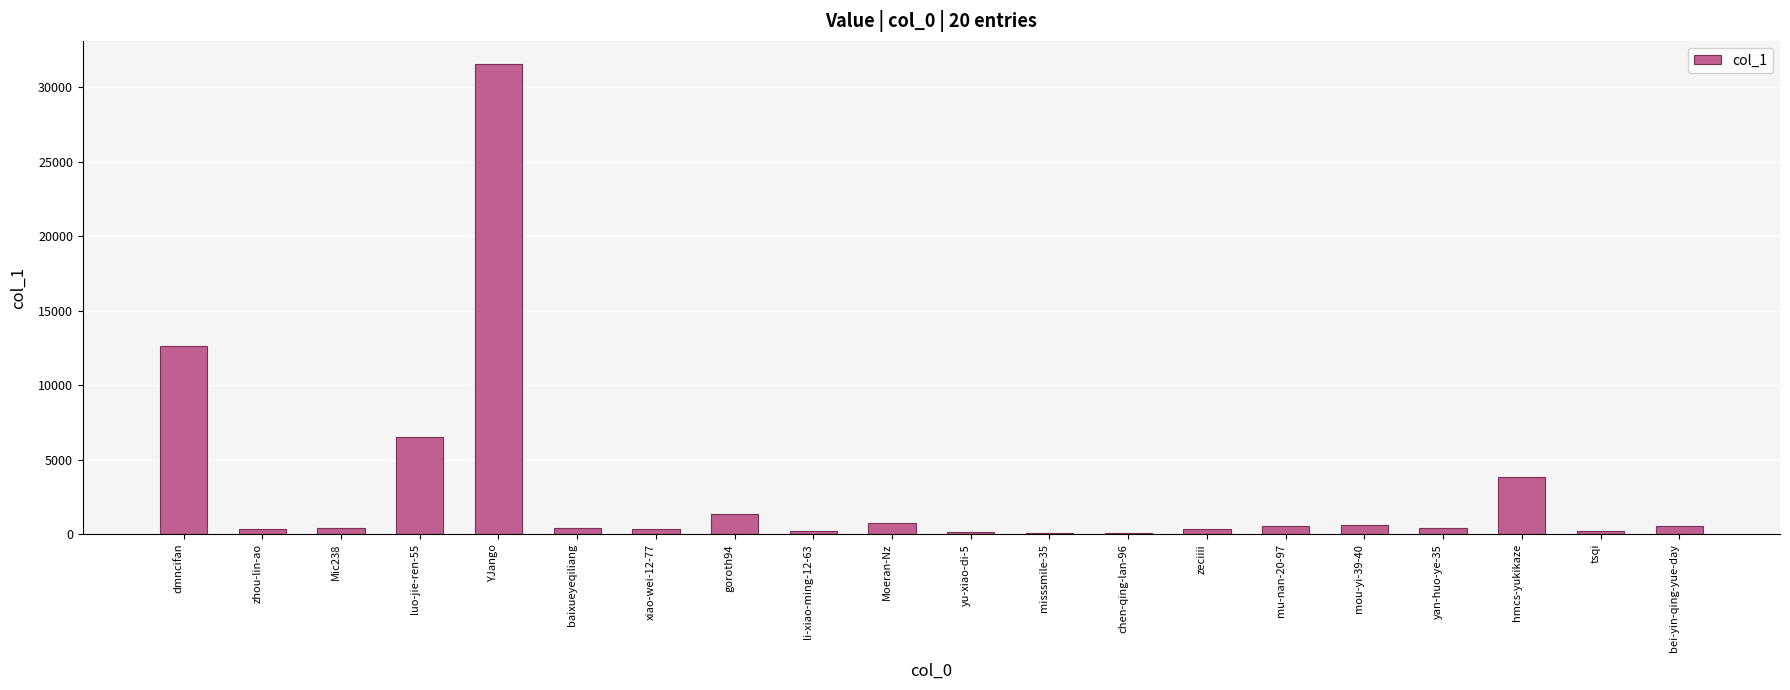

Are the bars horizontal?

No